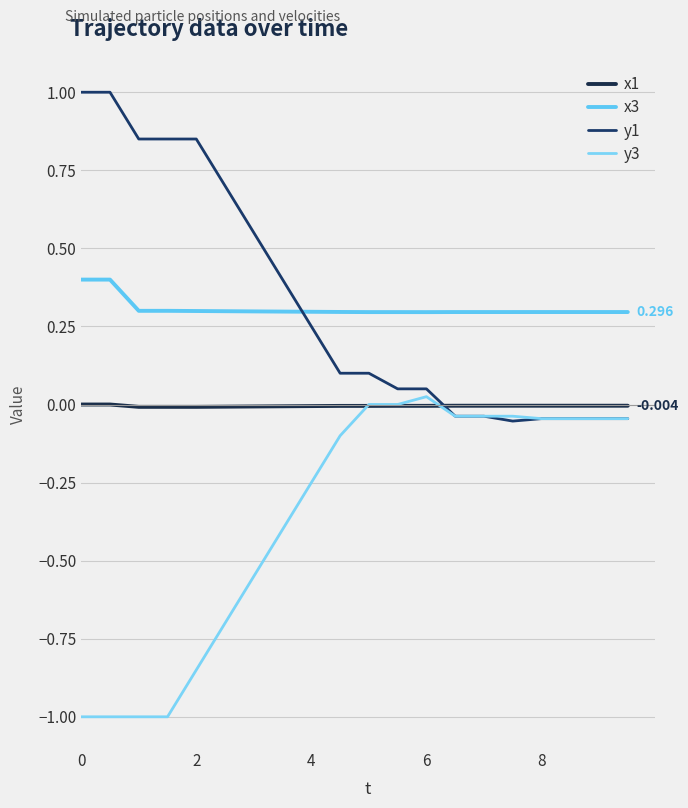

How many lines are shown in the chart?

4